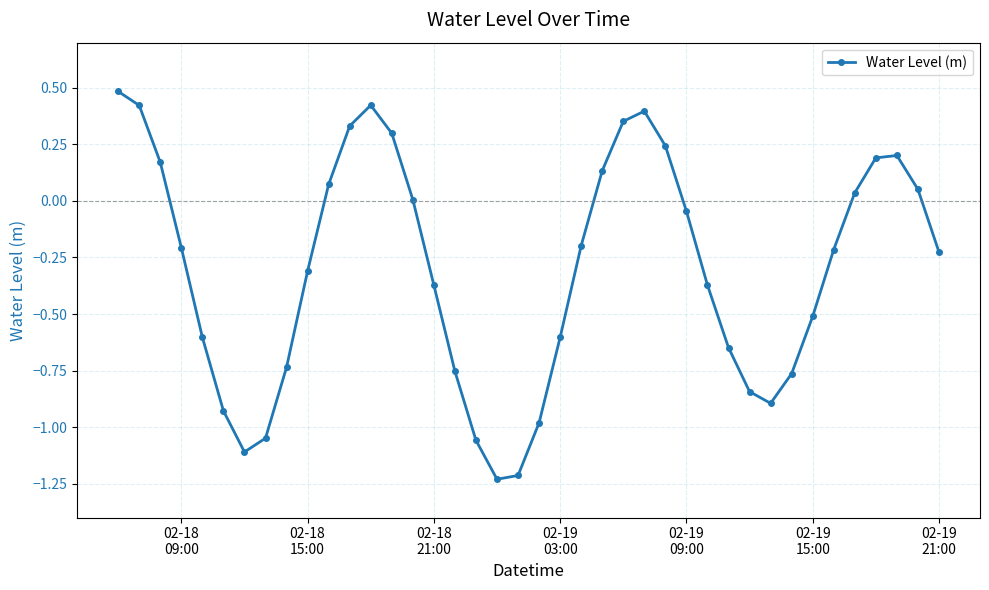

How many points are lower than both their immediate neighbors (excluding endpoints)?

3